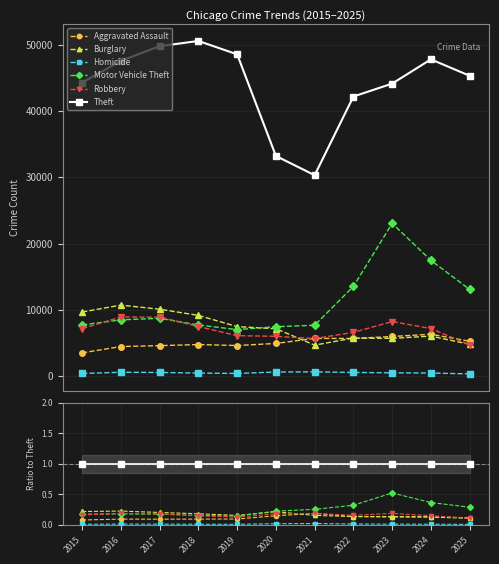

How many categories are shown in the chart?

11